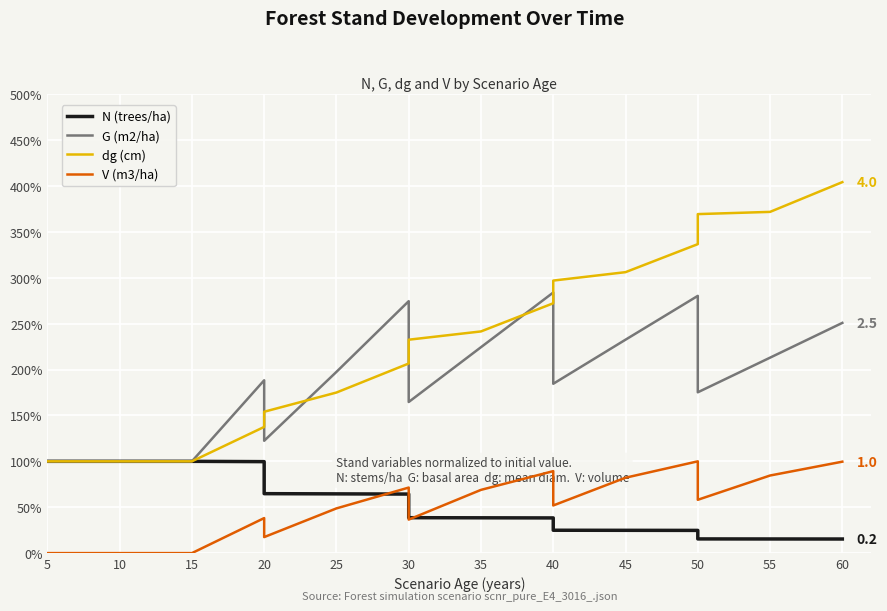

Which has a higher value, 5 or 20?

5